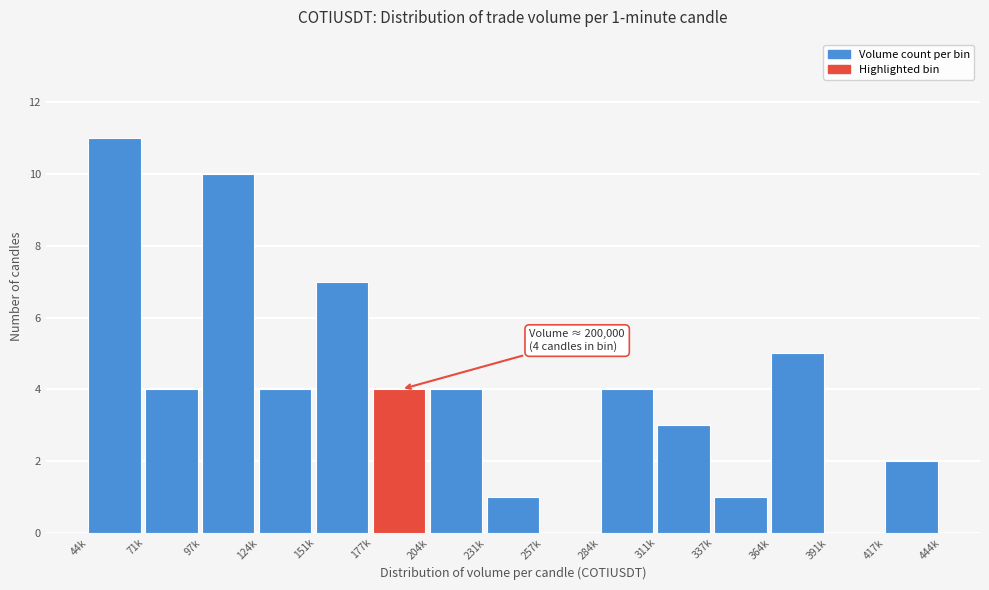

Reading right to left, extract all data points from this chart.

417k=2	391k=0	364k=5	337k=1	311k=3	284k=4	257k=0	231k=1	204k=4	177k=4	151k=7	124k=4	97k=10	71k=4	44k=11